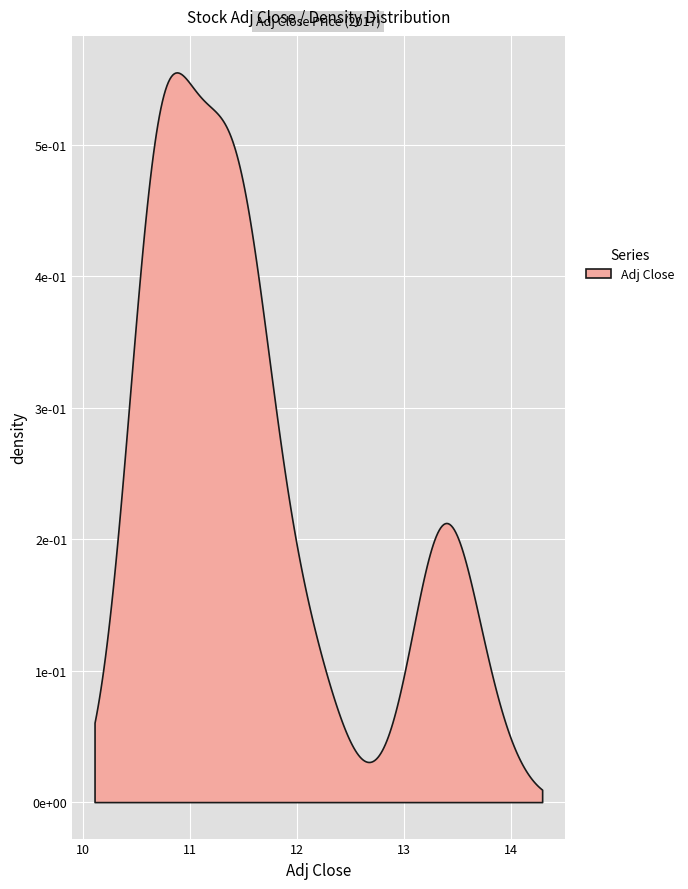

Is it true that the value at 16 is 10.7?

True